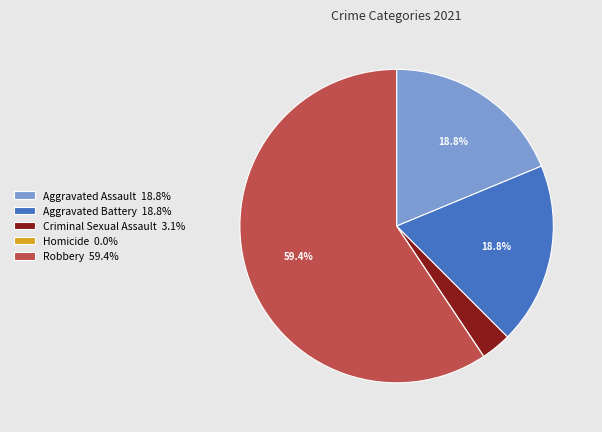

Does any single category account for the majority?

Yes